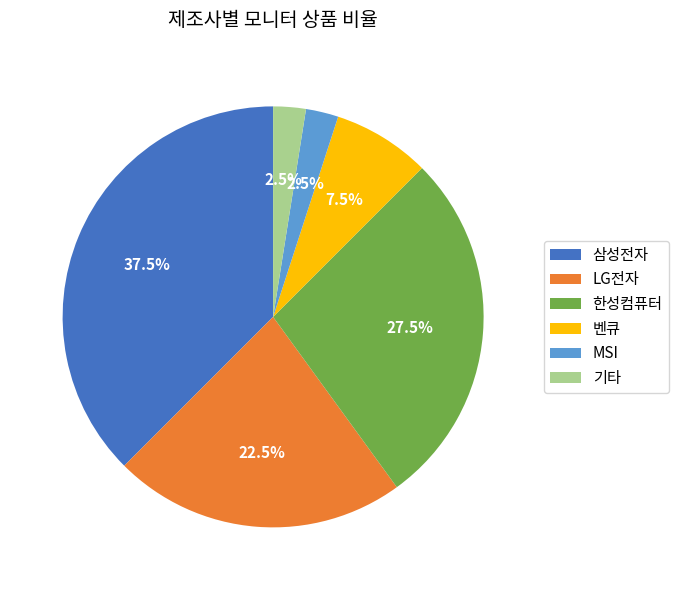

How much of the chart is everything except LG전자?

77.5%